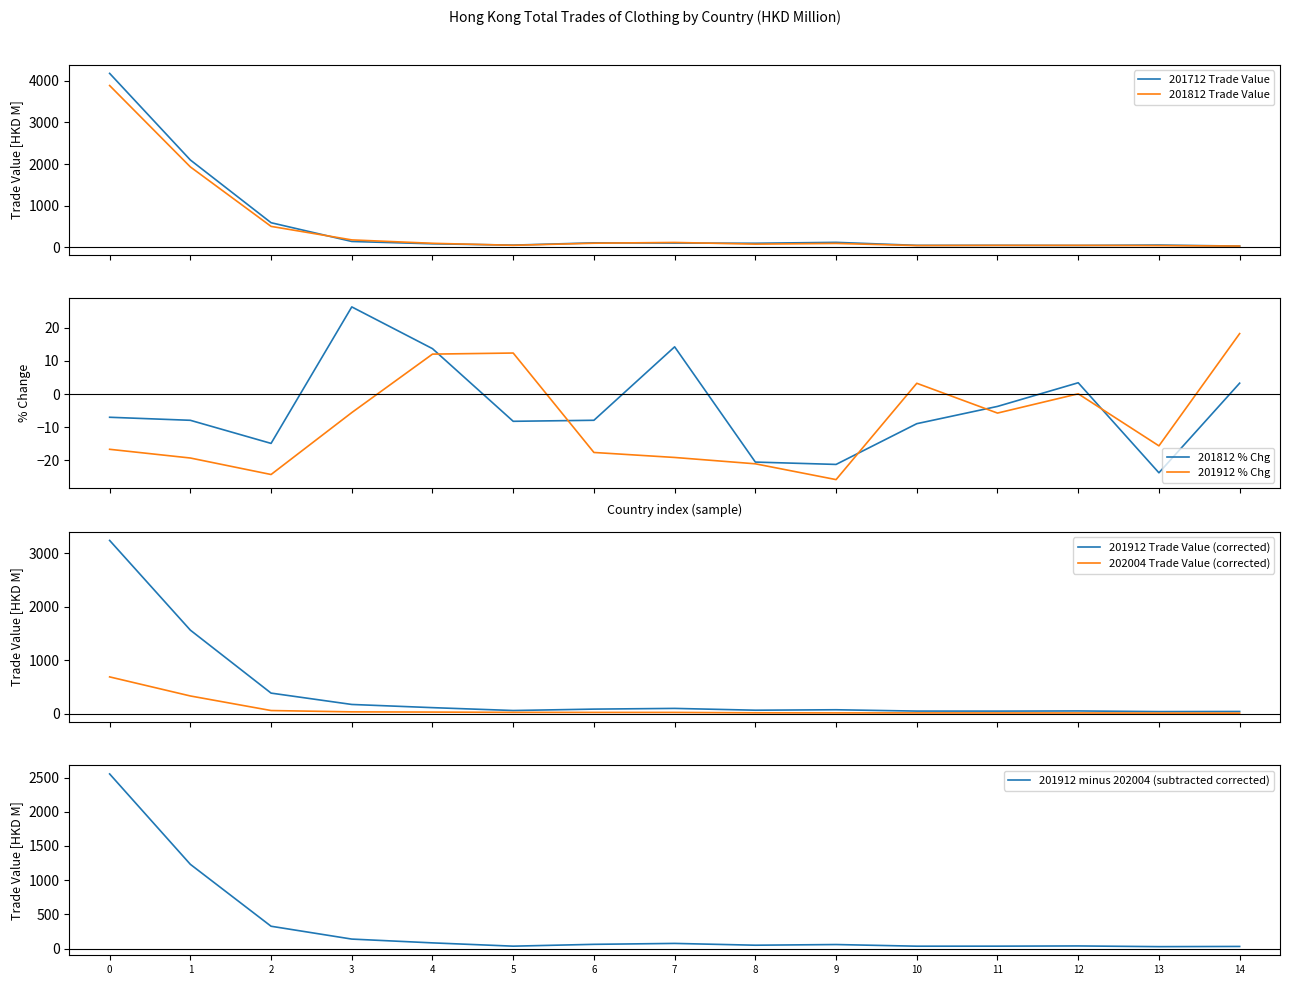

What is the minimum value for 201812 % Chg?

-23.7